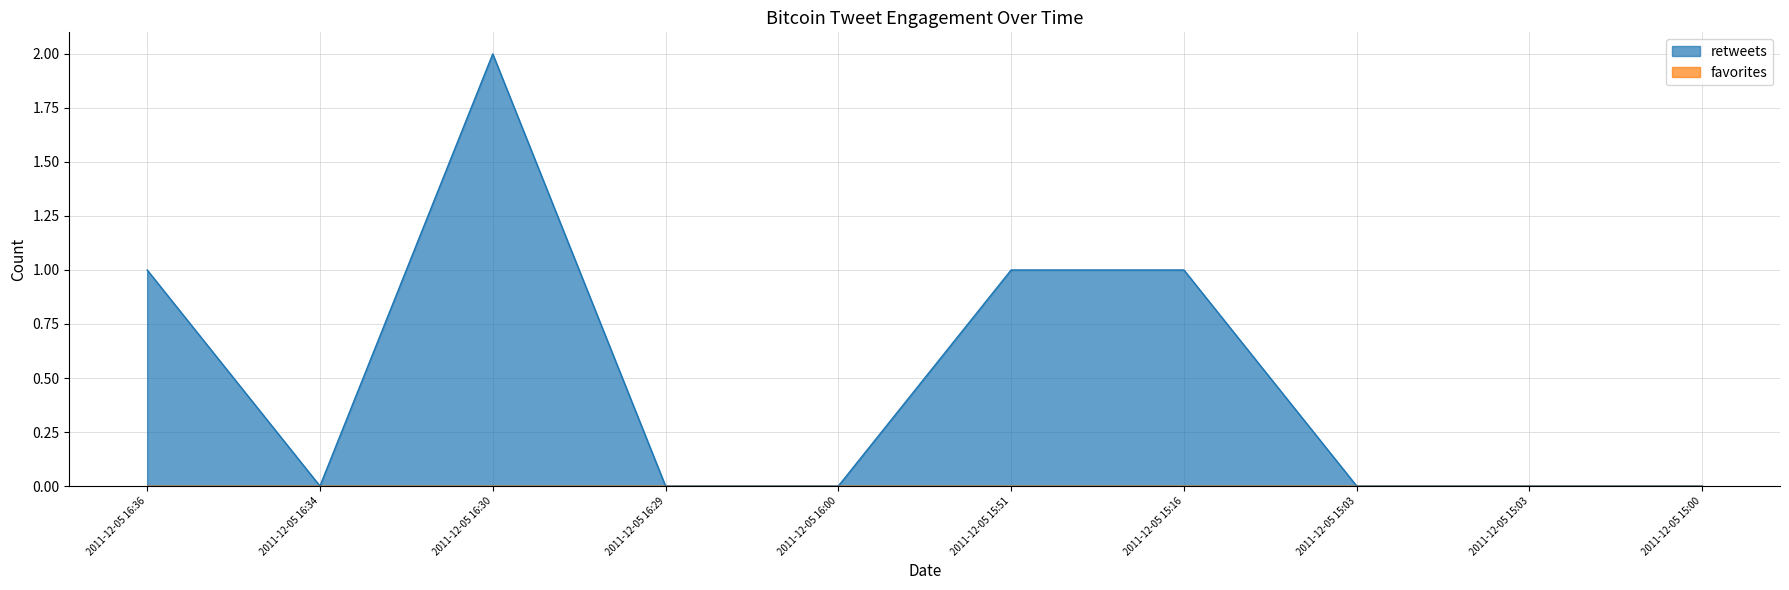

Rank the categories by value from lowest to highest.

2011-12-05 16:34, 2011-12-05 16:29, 2011-12-05 16:00, 2011-12-05 15:03, 2011-12-05 15:03, 2011-12-05 15:00, 2011-12-05 16:36, 2011-12-05 15:51, 2011-12-05 15:16, 2011-12-05 16:30